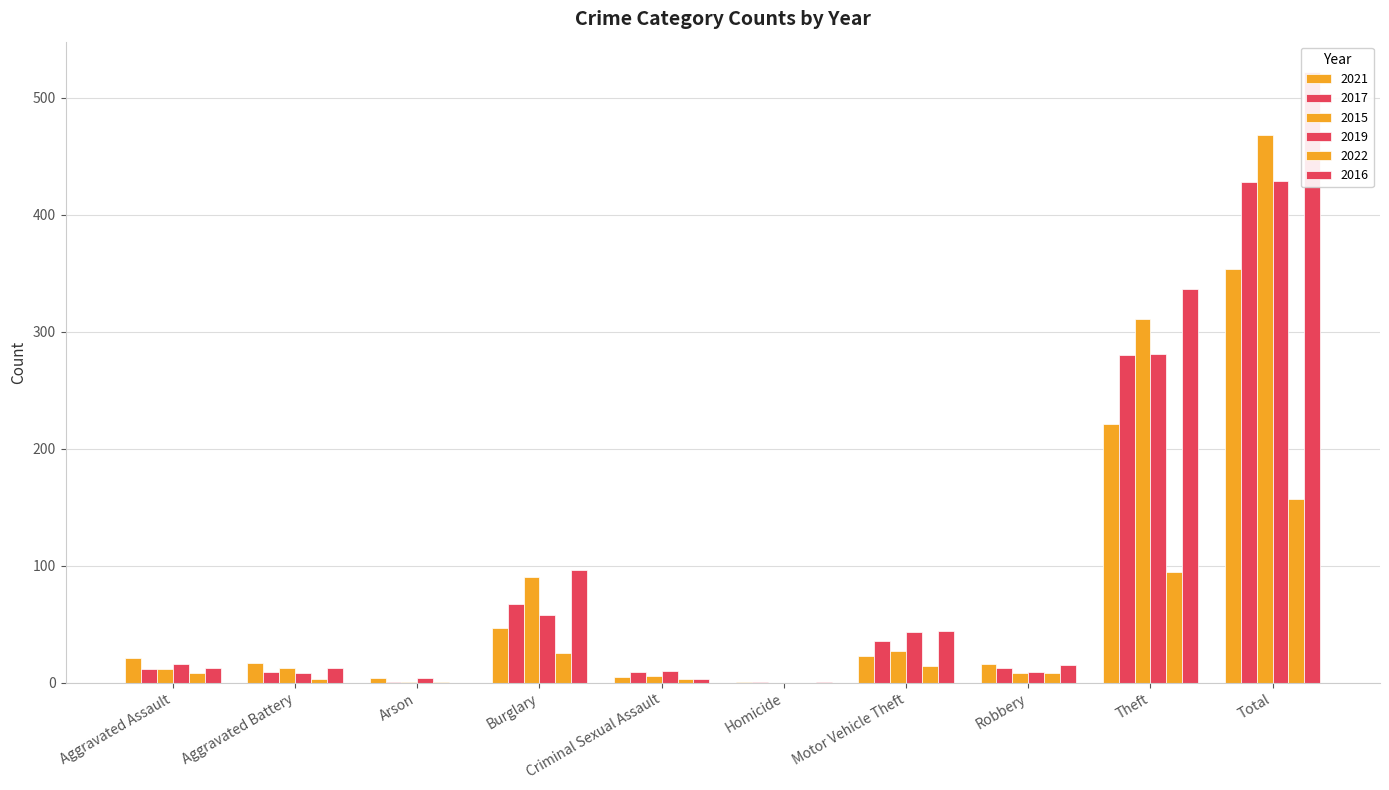

Where is 2016 nearest to the value 261?

Theft